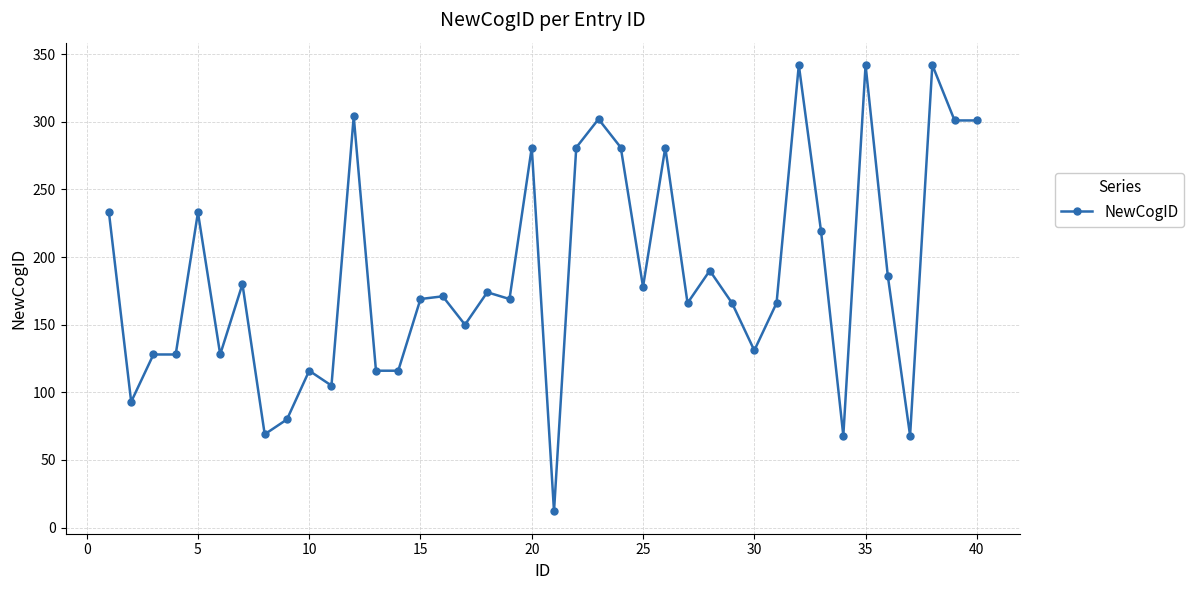

What is the smallest value displayed?

12